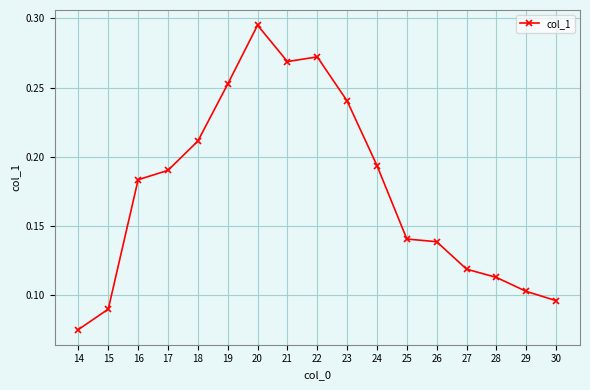

Does the chart display data point markers on the line(s)?

Yes